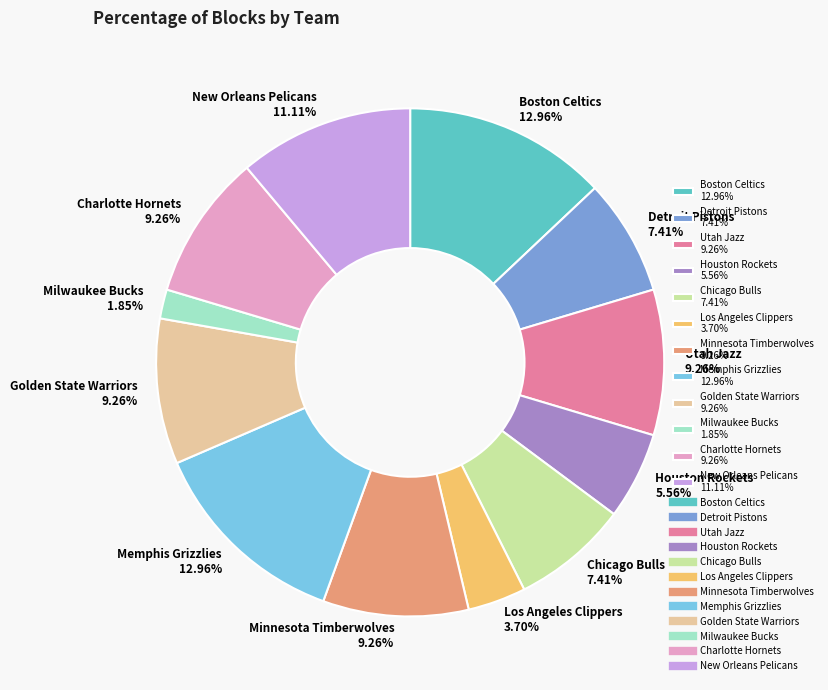

Which category has the smallest portion of the pie?

Milwaukee Bucks 1.85%